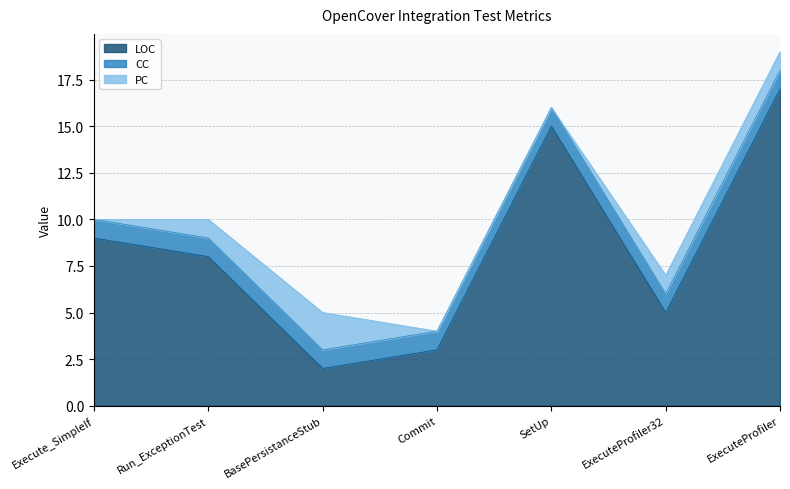

At which label is PC closest to 1?

Run_ExceptionTest